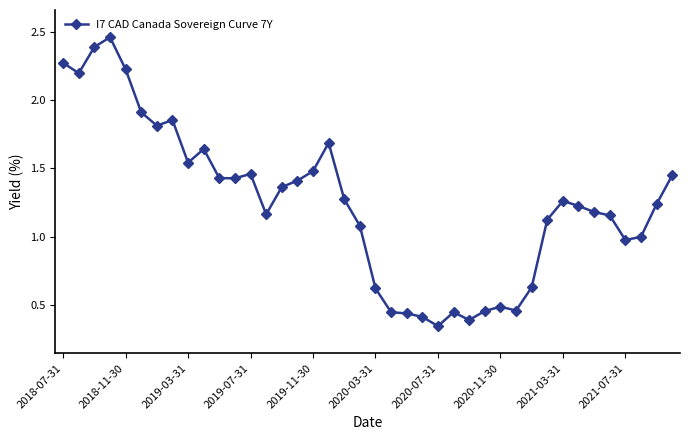

True or false: the data has more than 0 interior local peaks.

True